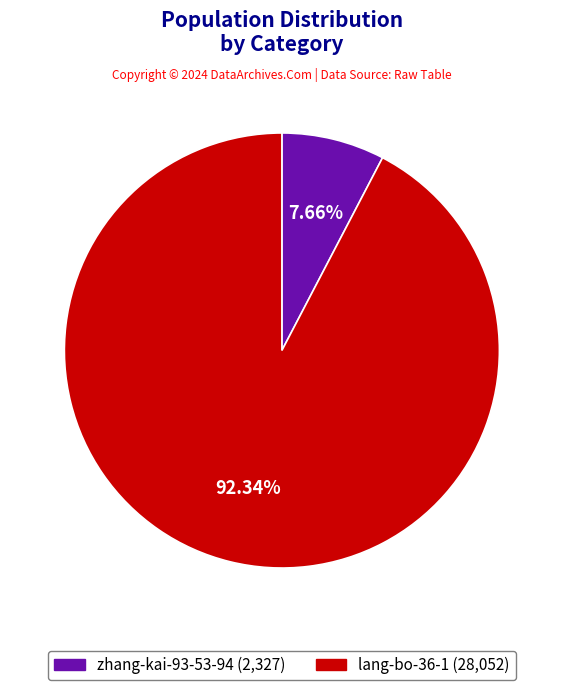

Rank the categories by value from highest to lowest.

lang-bo-36-1, zhang-kai-93-53-94